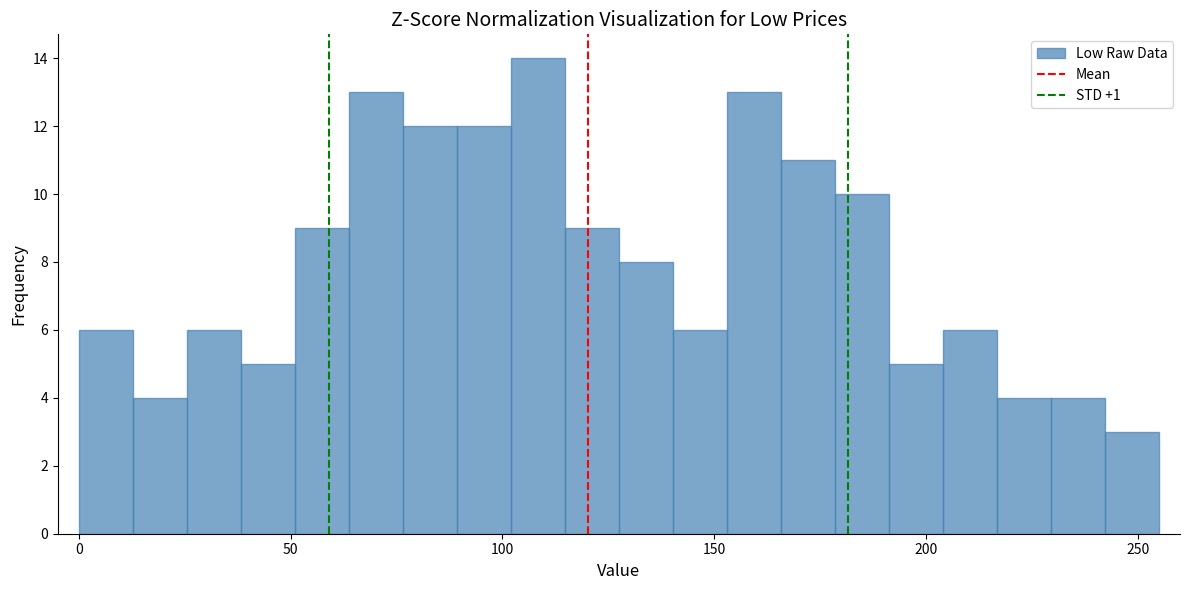

Around what value on the x-axis is the tallest bar? Give the approximate position of its centre, as read against the axis.

110